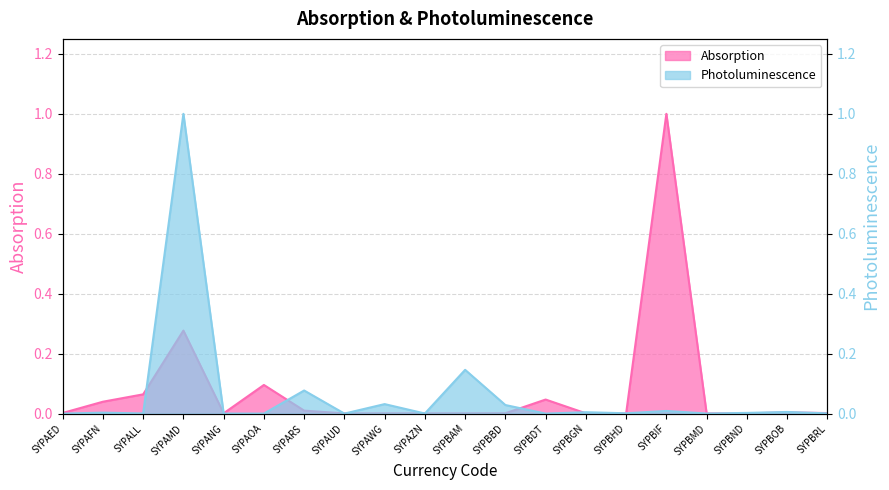

Which has a higher value, SYPAFN or SYPAZN?

SYPAFN